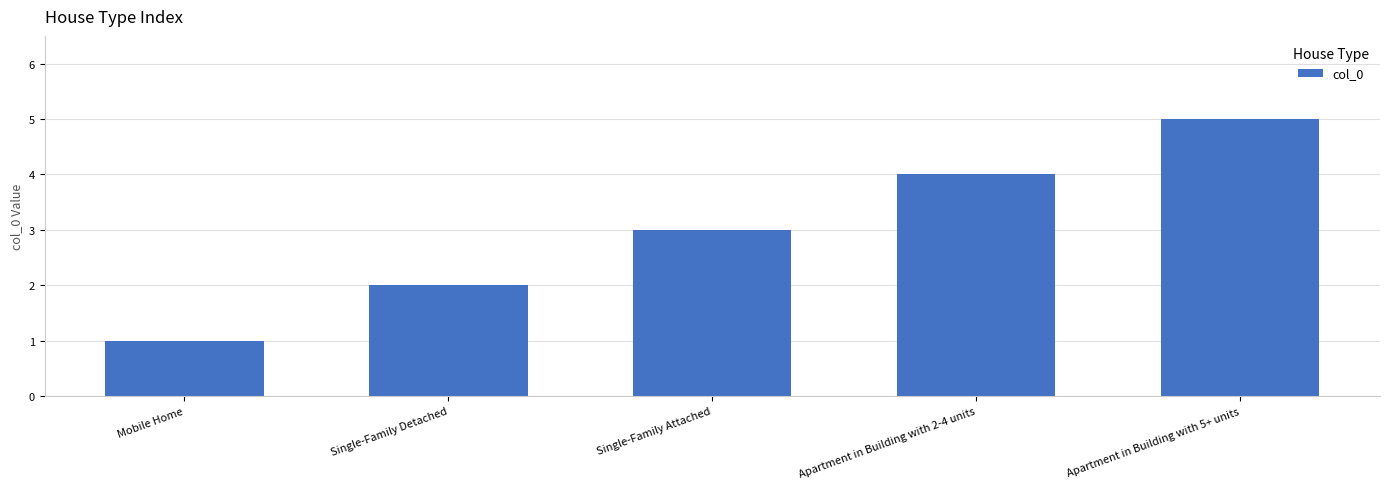

Rank the categories by value from lowest to highest.

Mobile Home, Single-Family Detached, Single-Family Attached, Apartment in Building with 2-4 units, Apartment in Building with 5+ units